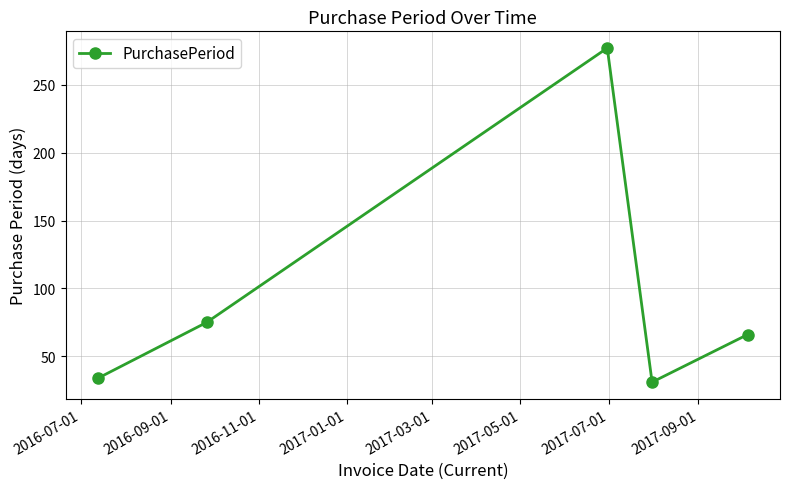

What is the average value?

97